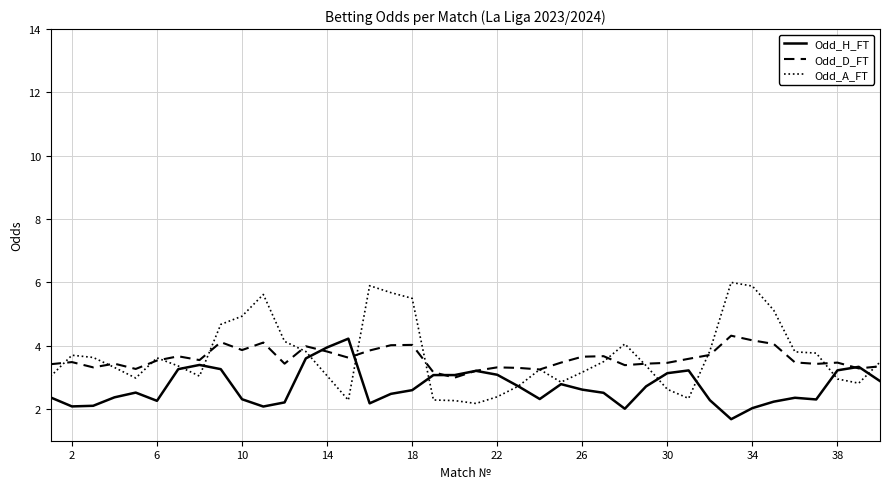

Which series has the widest spread of values?

Odd_A_FT